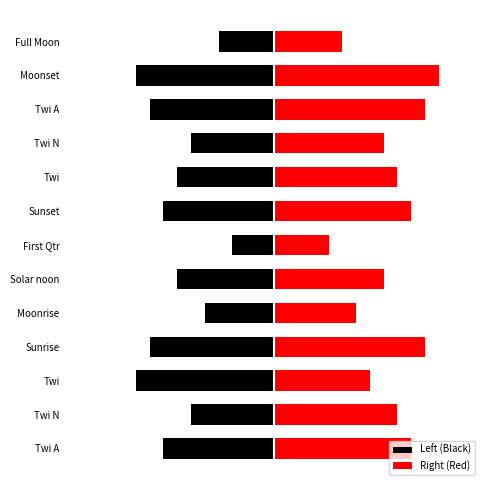

Which series has the largest range (max minus min)?

Right (Red)